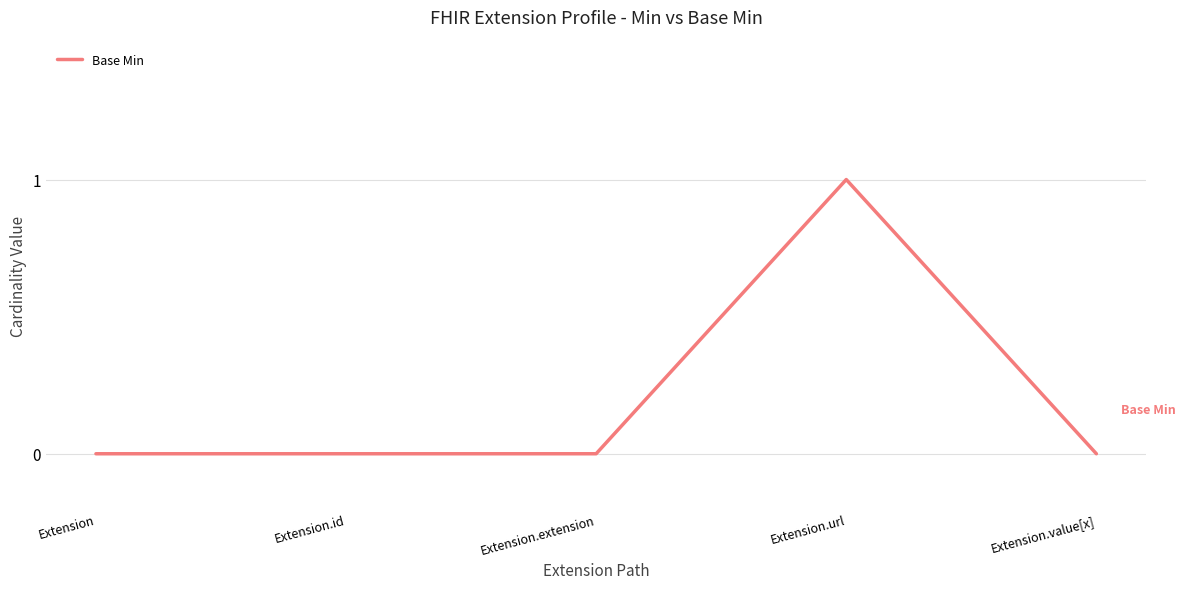

True or false: there are more than 0 points higher than both neighbors.

True